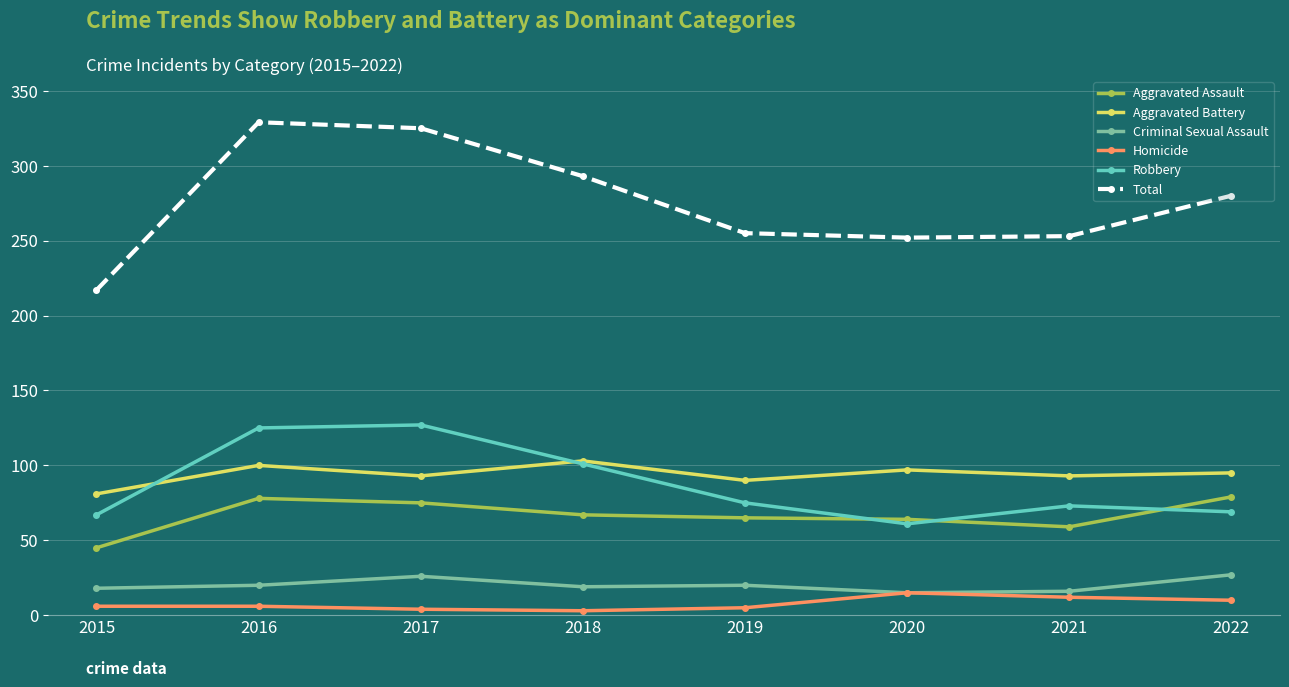

In Robbery, how many points are lower than both neighbors (excluding endpoints)?

1